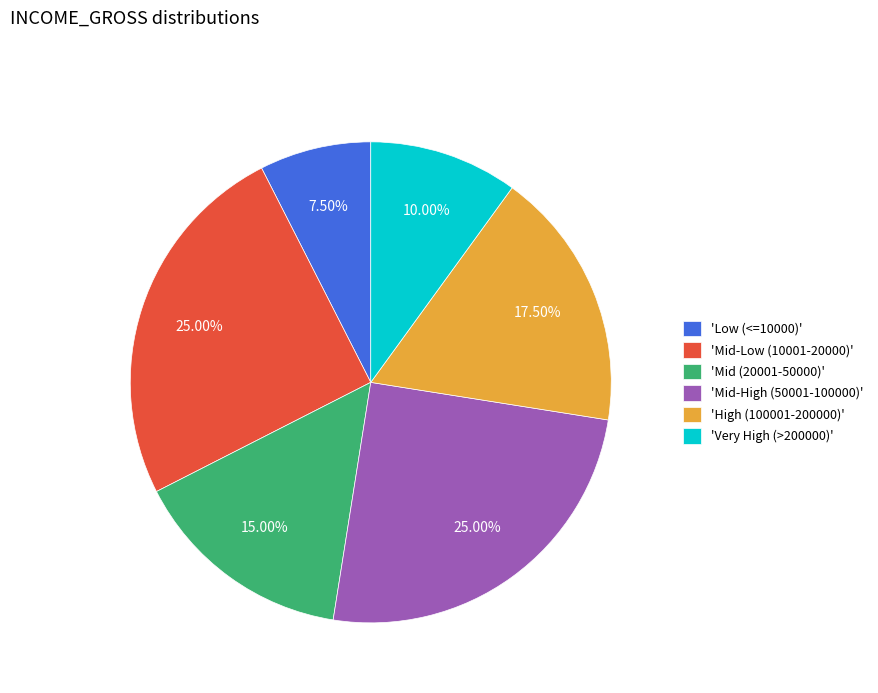

How many segments does this pie chart have?

6